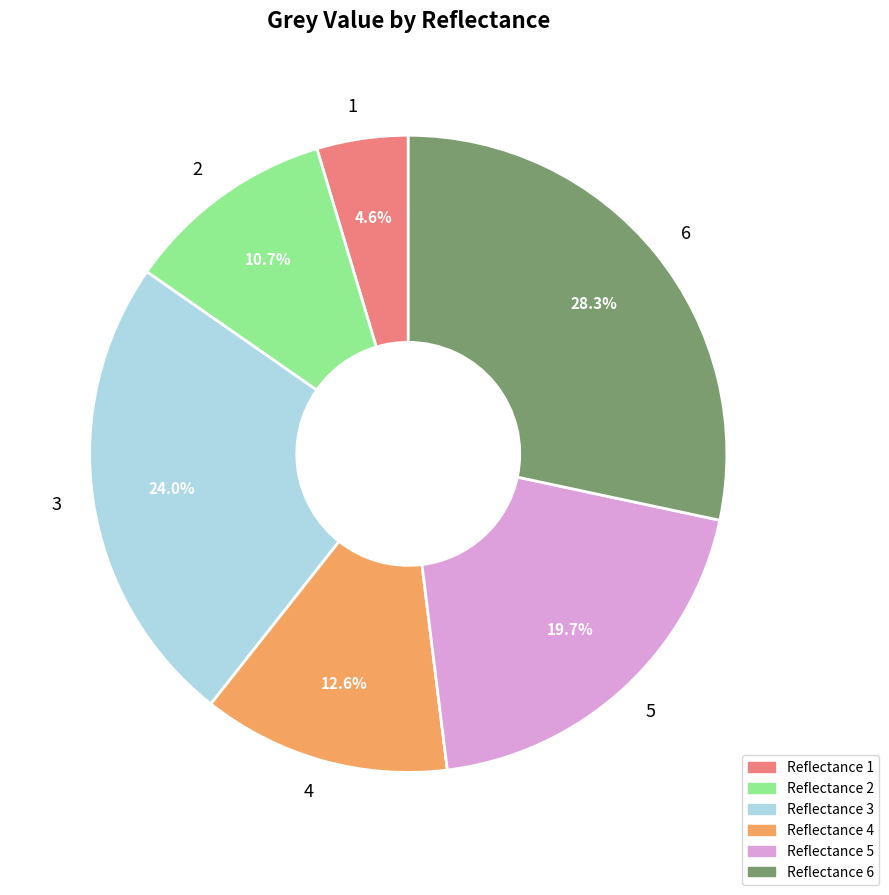

Count the number of slices in the pie.

6